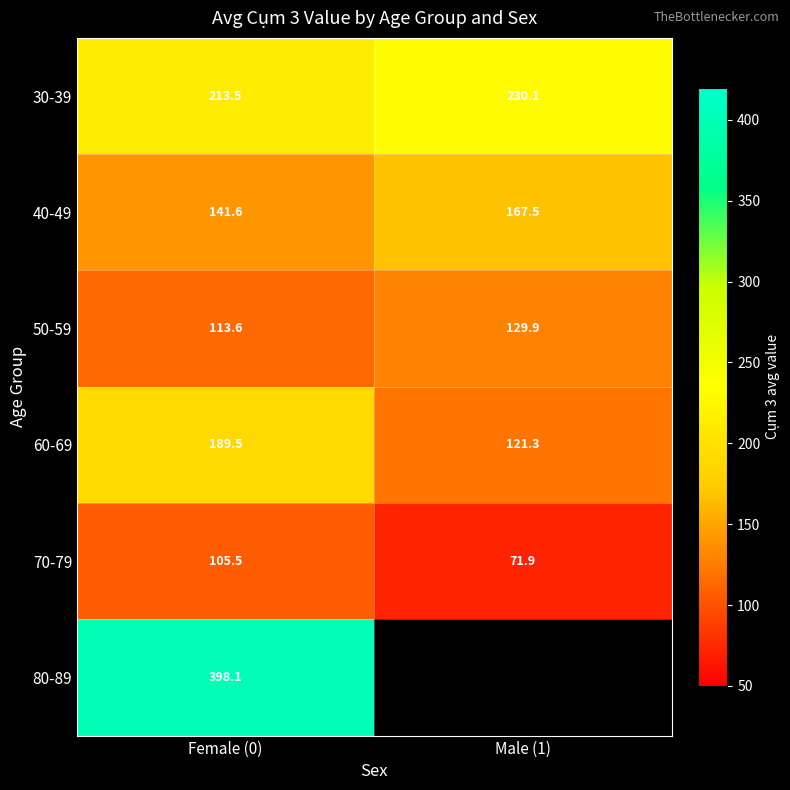

Between Male (1) and Female (0), which is larger?

Male (1)